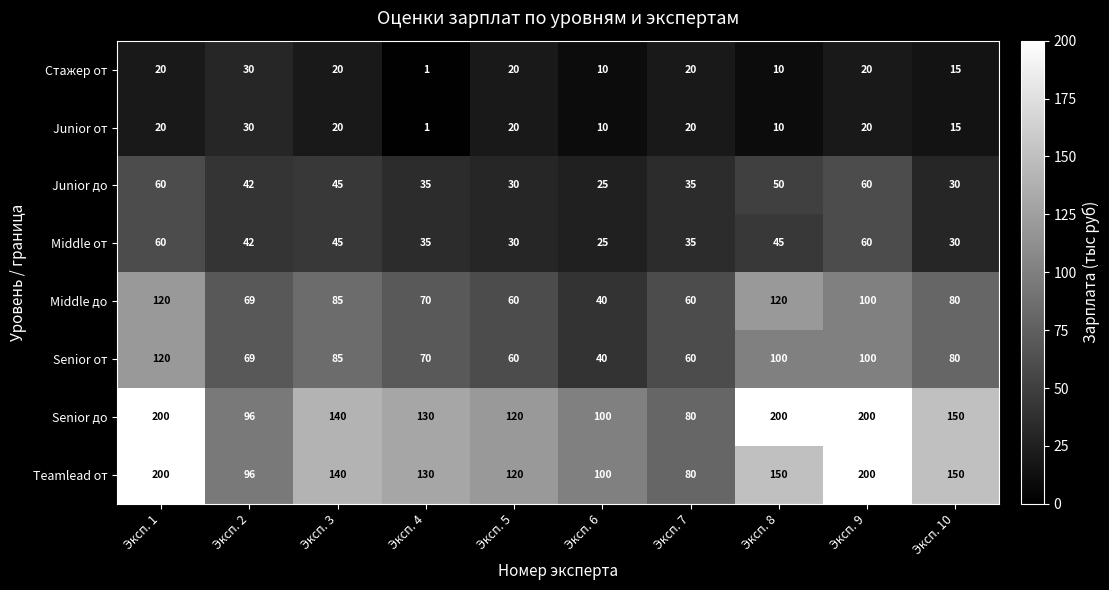

What is the difference between the second highest and minimum values in the Senior от series?

60